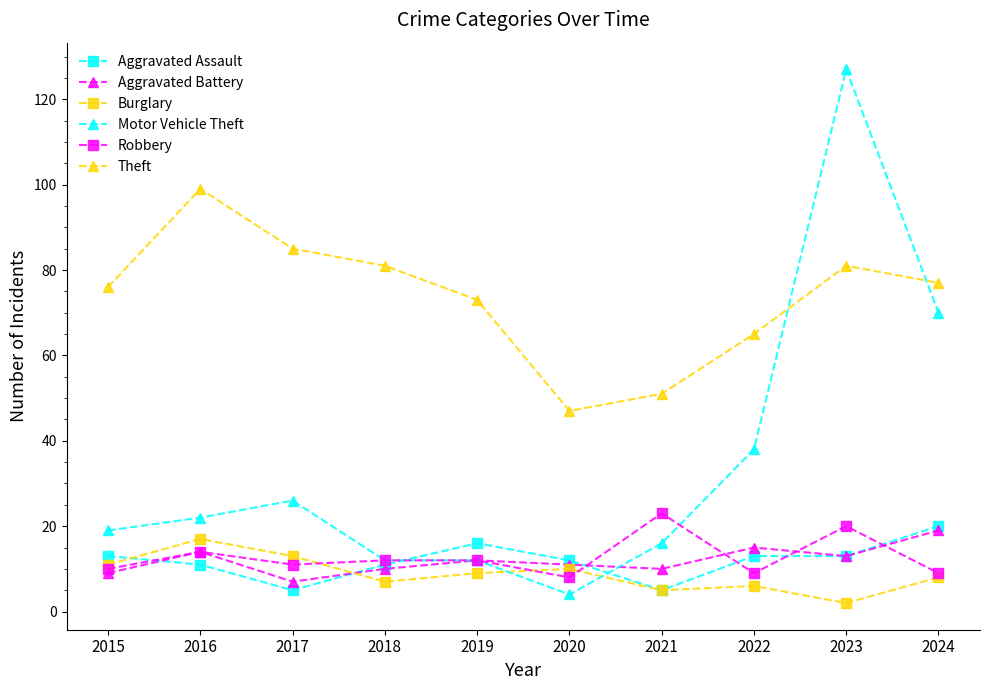

After their last crossing, which series has the higher values: Motor Vehicle Theft or Aggravated Assault?

Motor Vehicle Theft